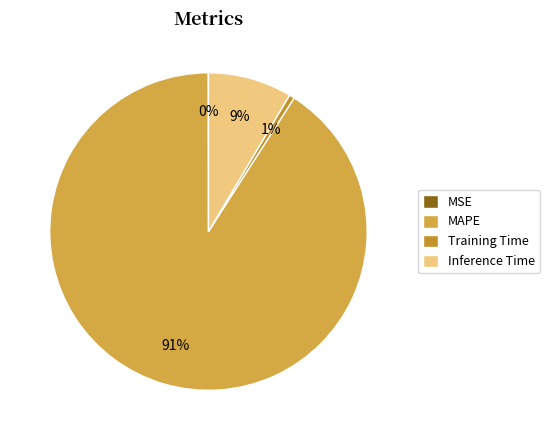

Is the sum of MAPE and Training Time greater than half?

Yes